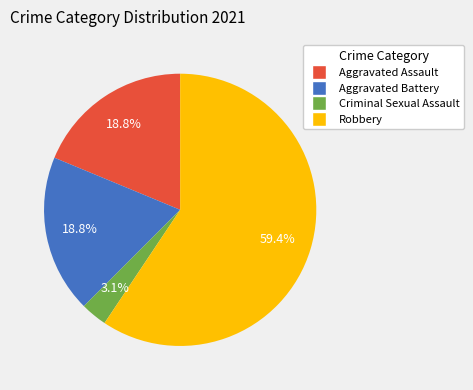

Does Robbery account for over 50% of the chart?

Yes